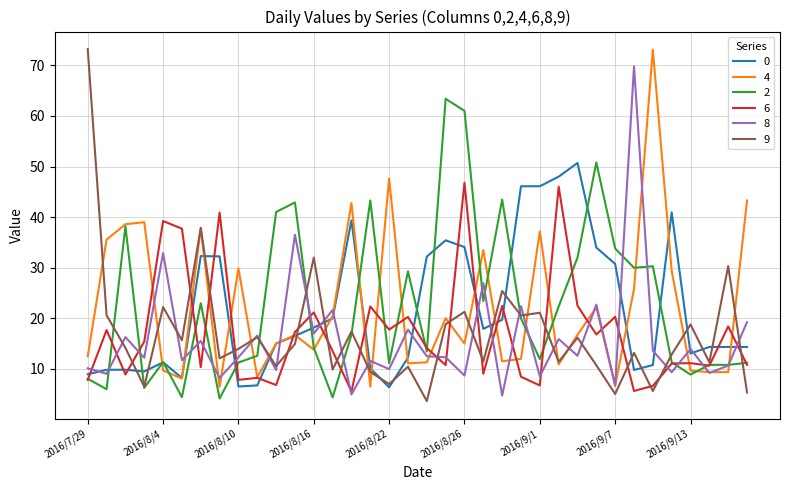

What is the minimum value for 9?

3.6